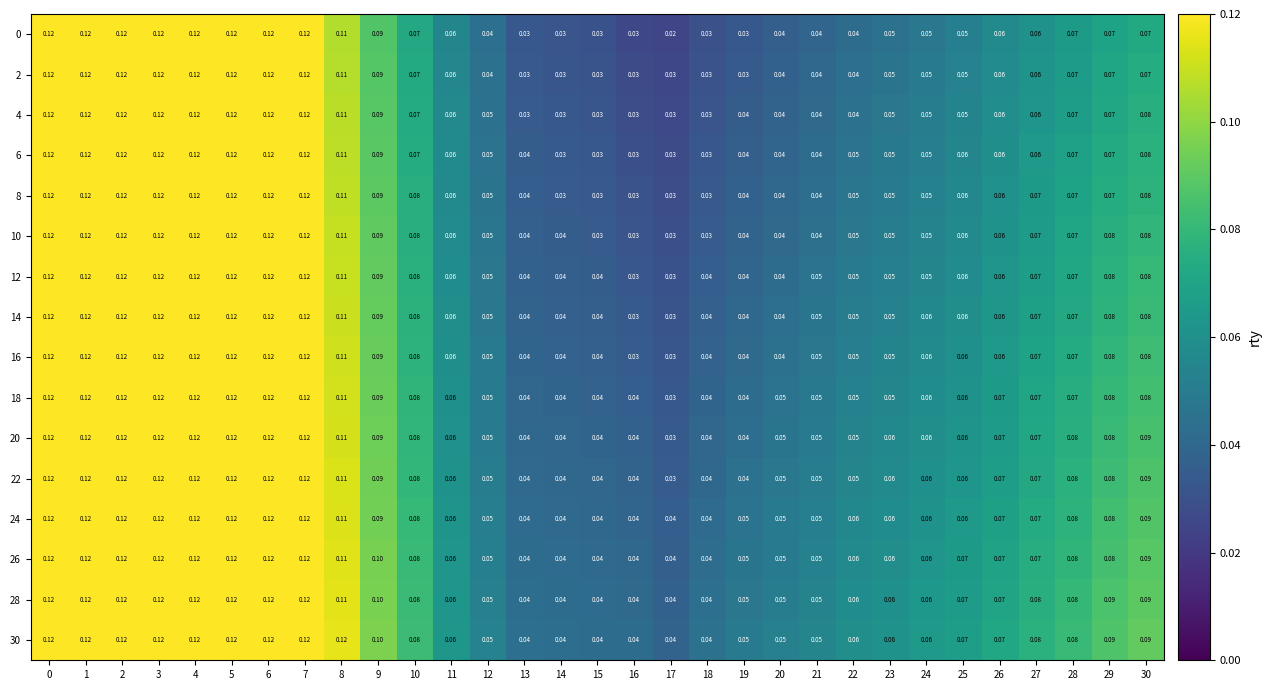

Is the value of 16 at 3 greater than the value of 10 at 29?

Yes